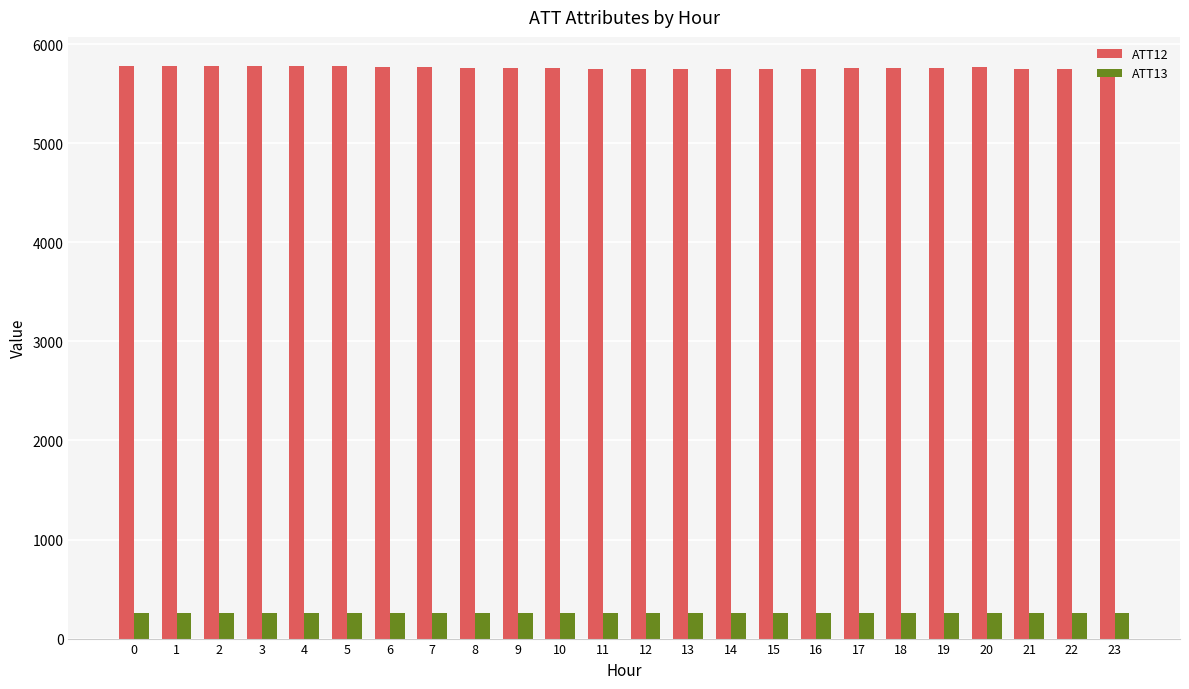

Which series has the largest total across all categories?

ATT12